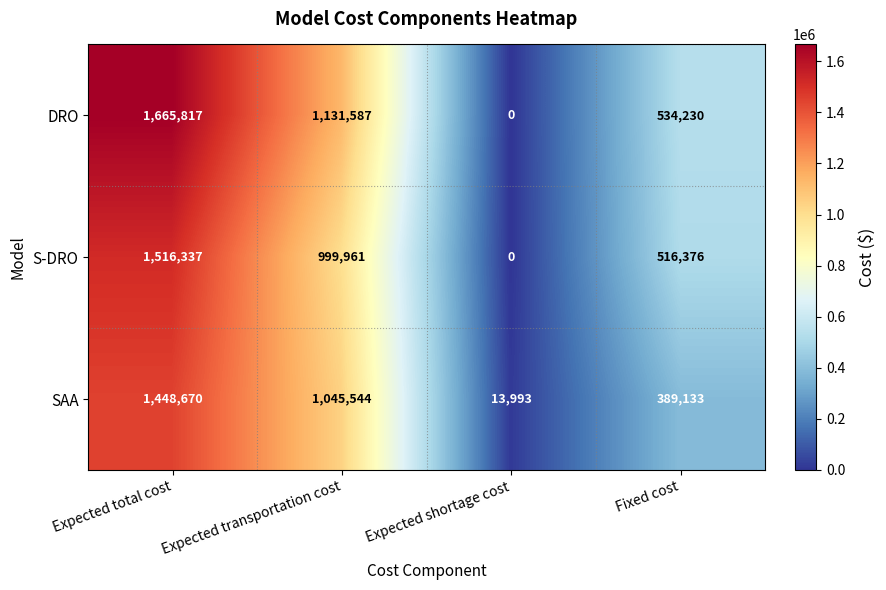

Reading left to right, extract all data points from this chart.

DRO: 1665817	1131587	0	534230
S-DRO: 1516337	999961	0	516376
SAA: 1448670	1045544	13993	389133